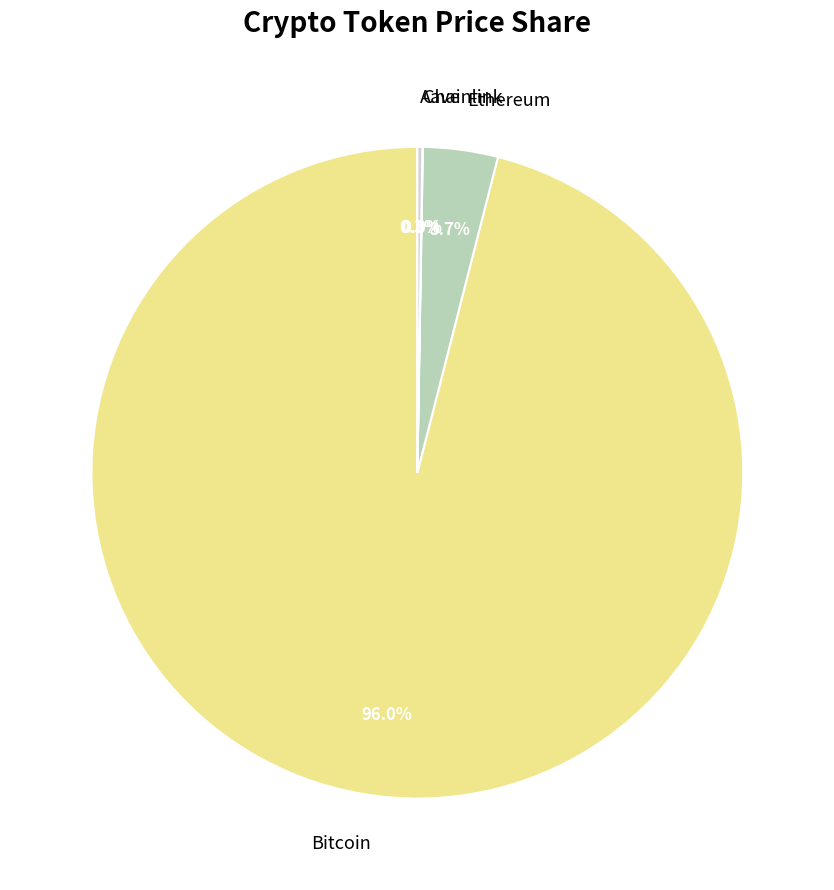

Which category has the biggest portion of the pie?

Bitcoin